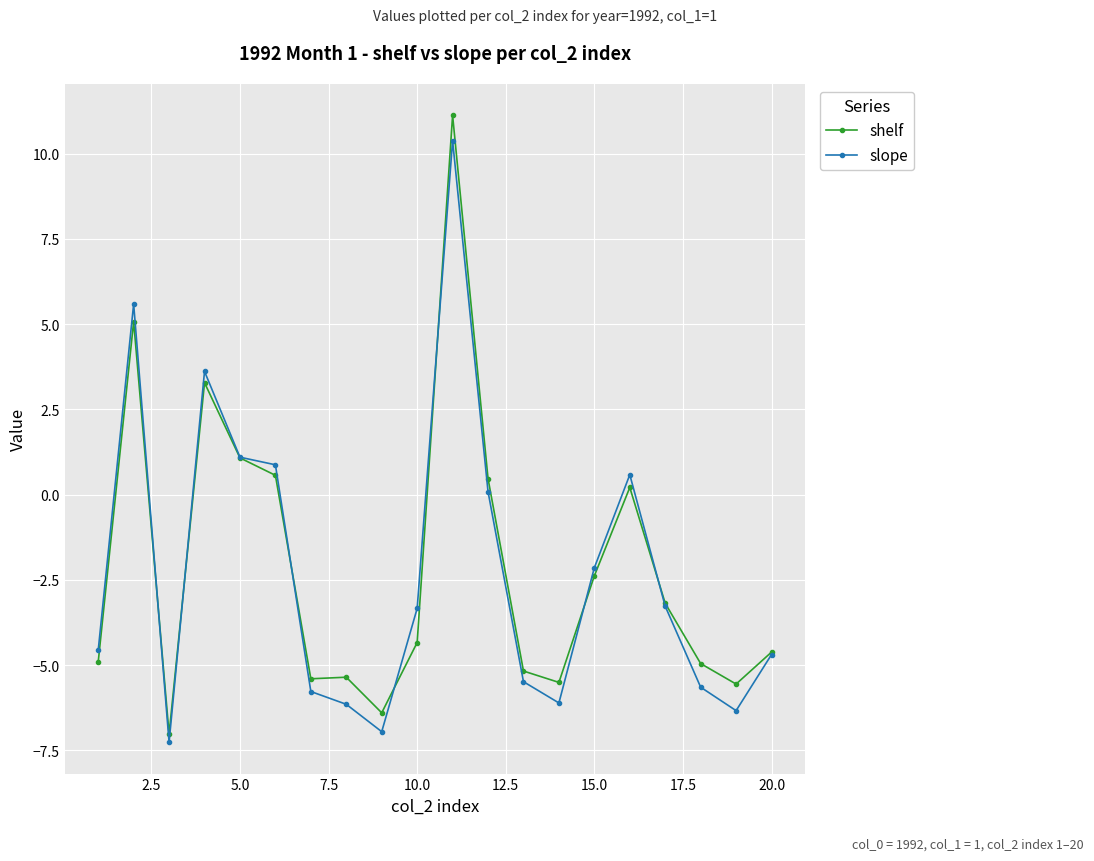

True or false: shelf has more than 2 interior local peaks.

True